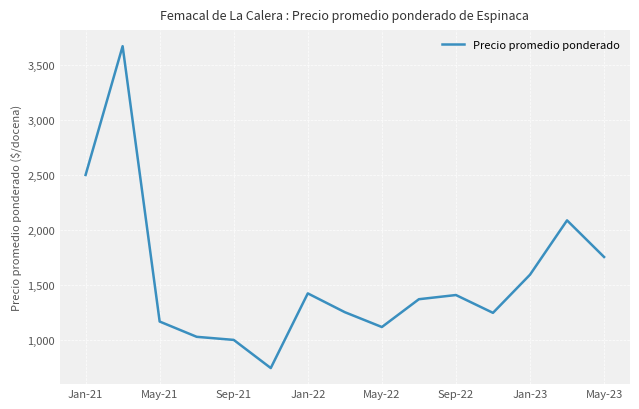

What is the difference between the maximum and minimum values?

2927